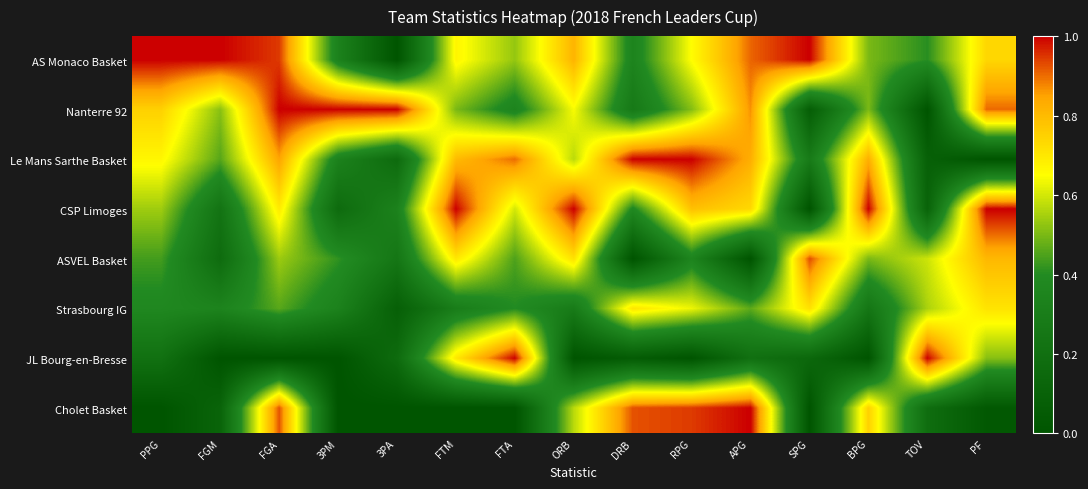

At which category is the sum across all series the highest?

FGA